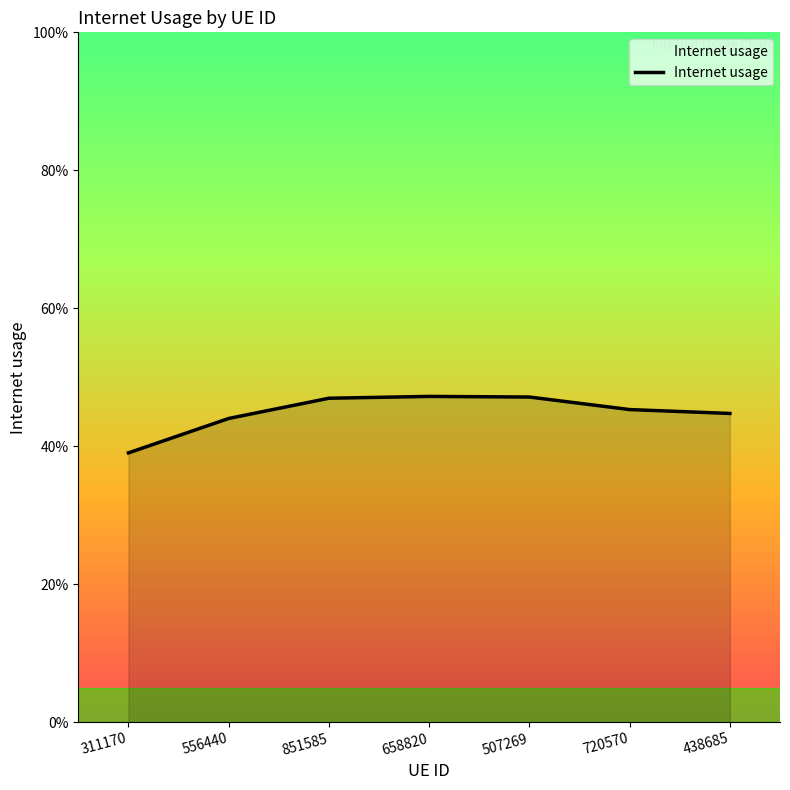

Reading left to right, list all the values displayed in this chart.

0.4	0.4	0.5	0.5	0.5	0.5	0.4